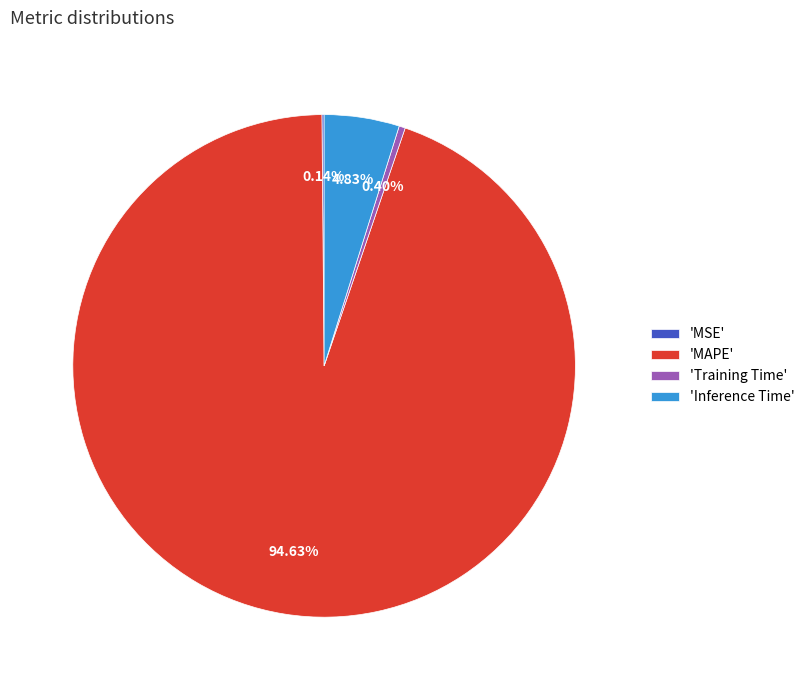

Is there a majority slice in this chart?

Yes